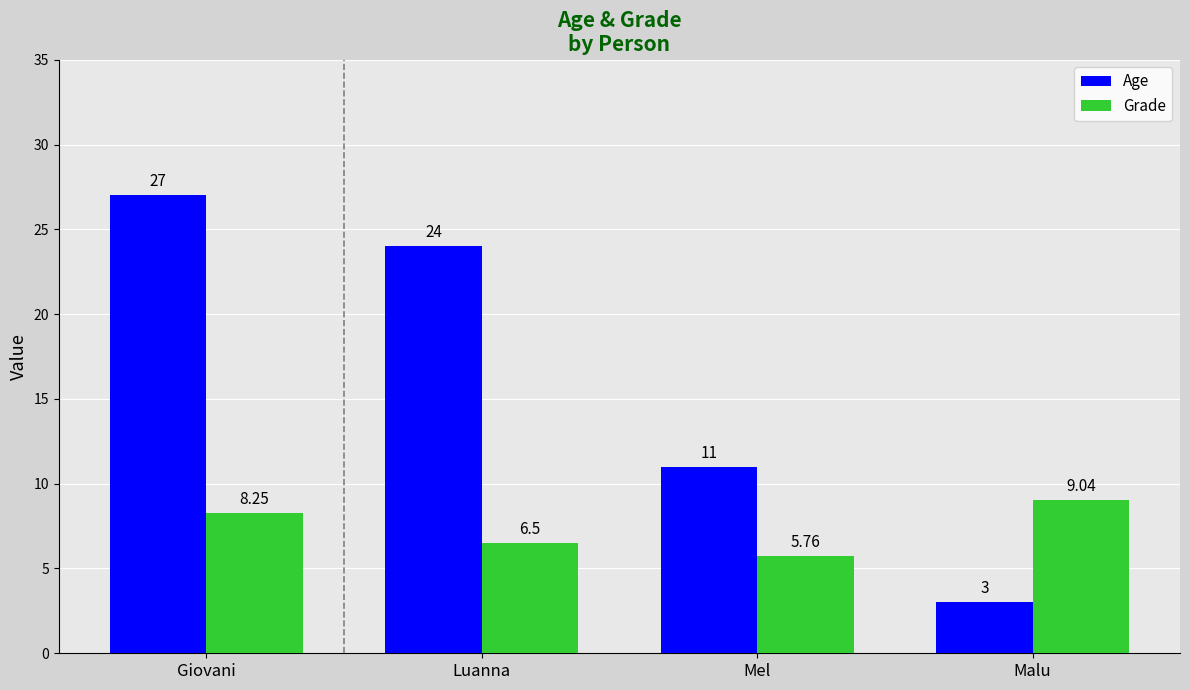

Count the number of data series in this chart.

2